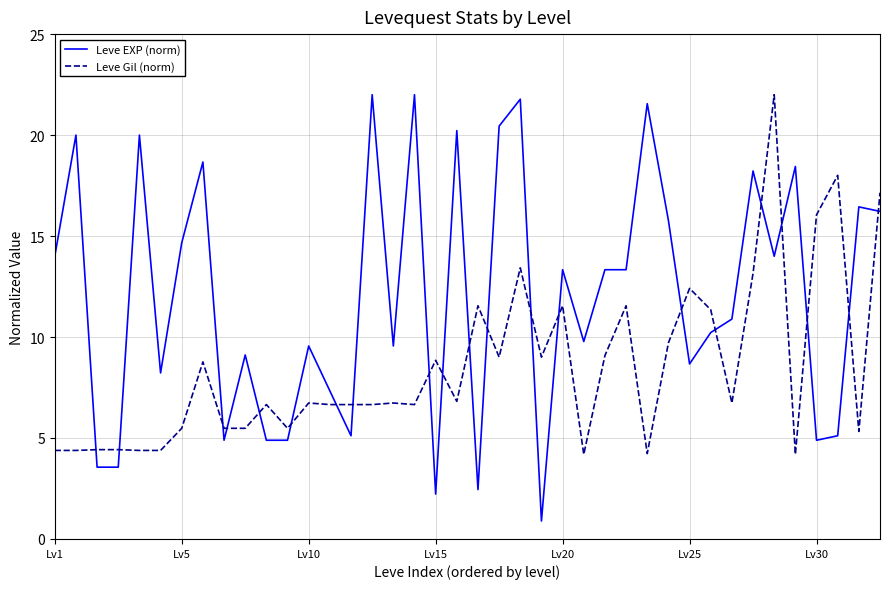

What is the sum of all Leve EXP (norm) values?

480.2